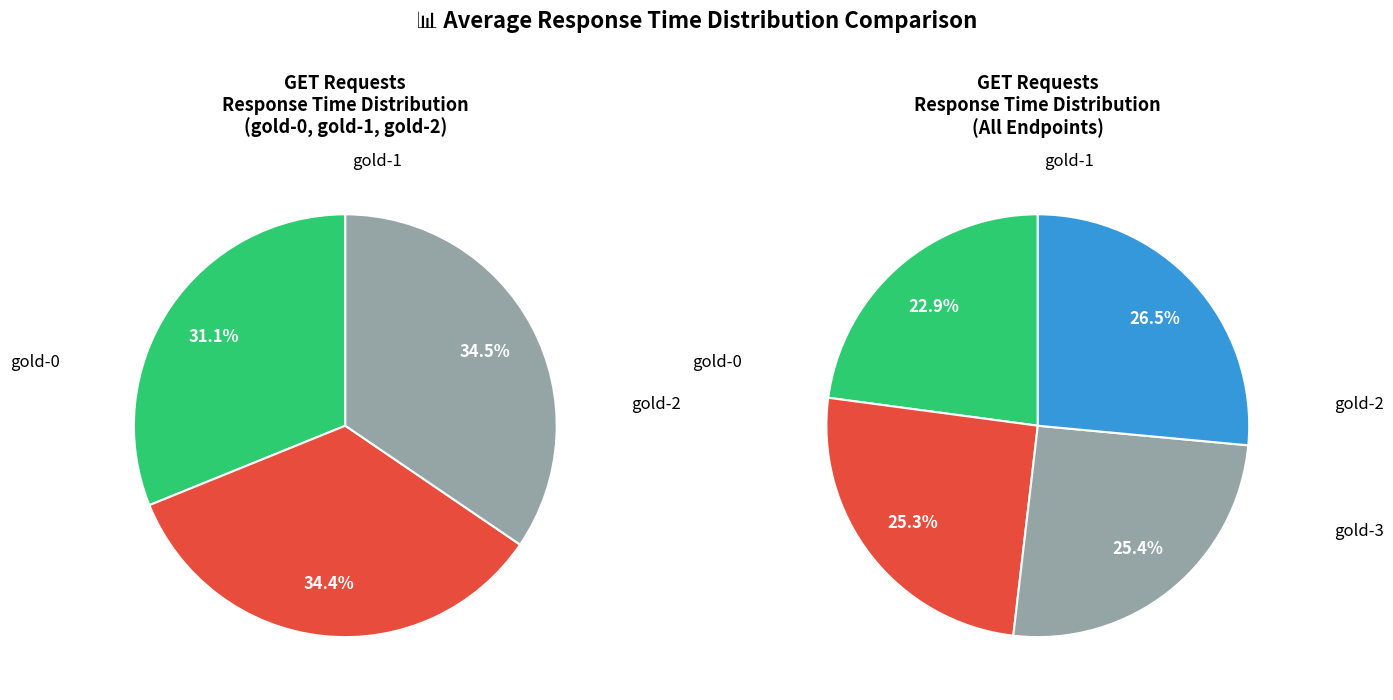

What percentage is the gold-2 slice, to the nearest percent?

25%